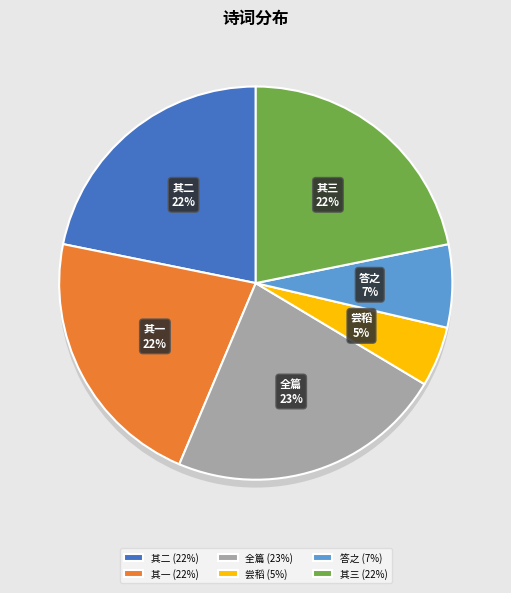

Between 舍弟彤检校南庄刈稻中秋日作三绝句见寄醉后偶次其韵答之 and 舍弟彤检校南庄刈稻中秋日作三绝句见寄醉后偶次其韵答之 其二, which is larger?

舍弟彤检校南庄刈稻中秋日作三绝句见寄醉后偶次其韵答之 其二